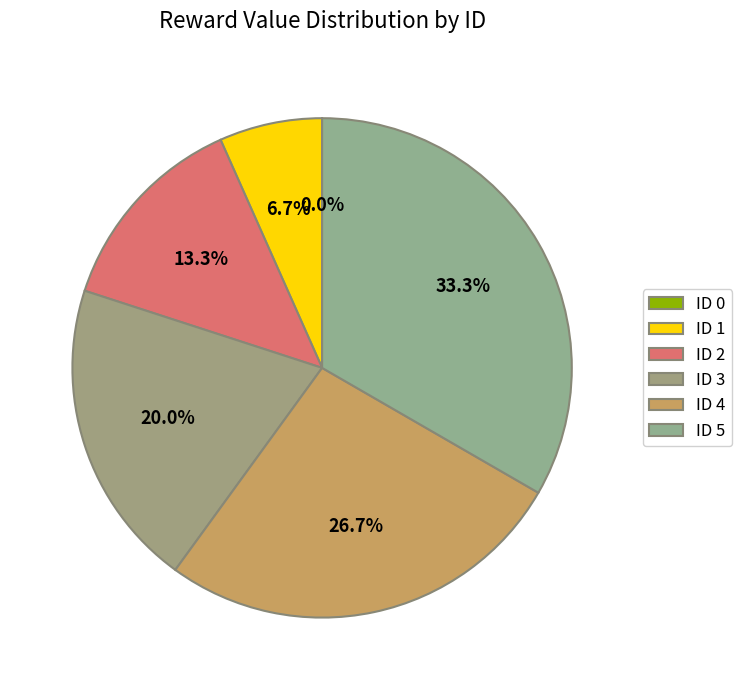

To the nearest percent, what portion does 2 represent?

13%